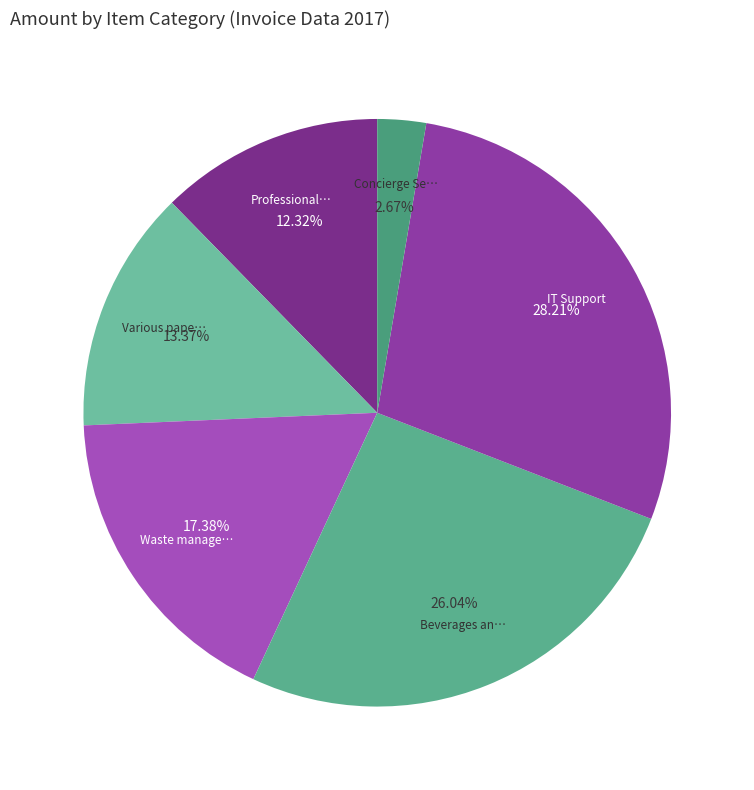

What is the smallest slice in the pie chart?

Concierge Services